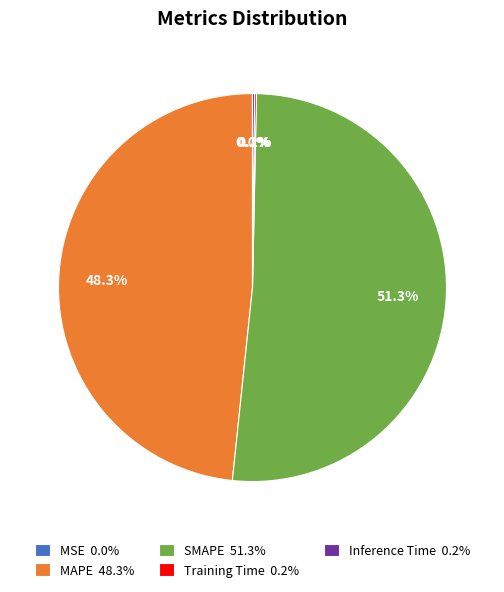

To the nearest percent, what percentage of the pie is MAPE?

48%